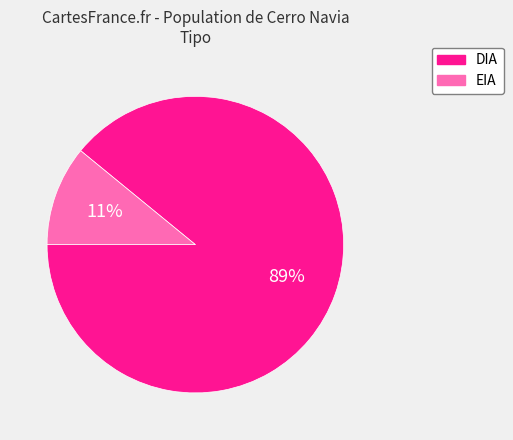

Combined, do DIA and EIA account for over 50%?

Yes